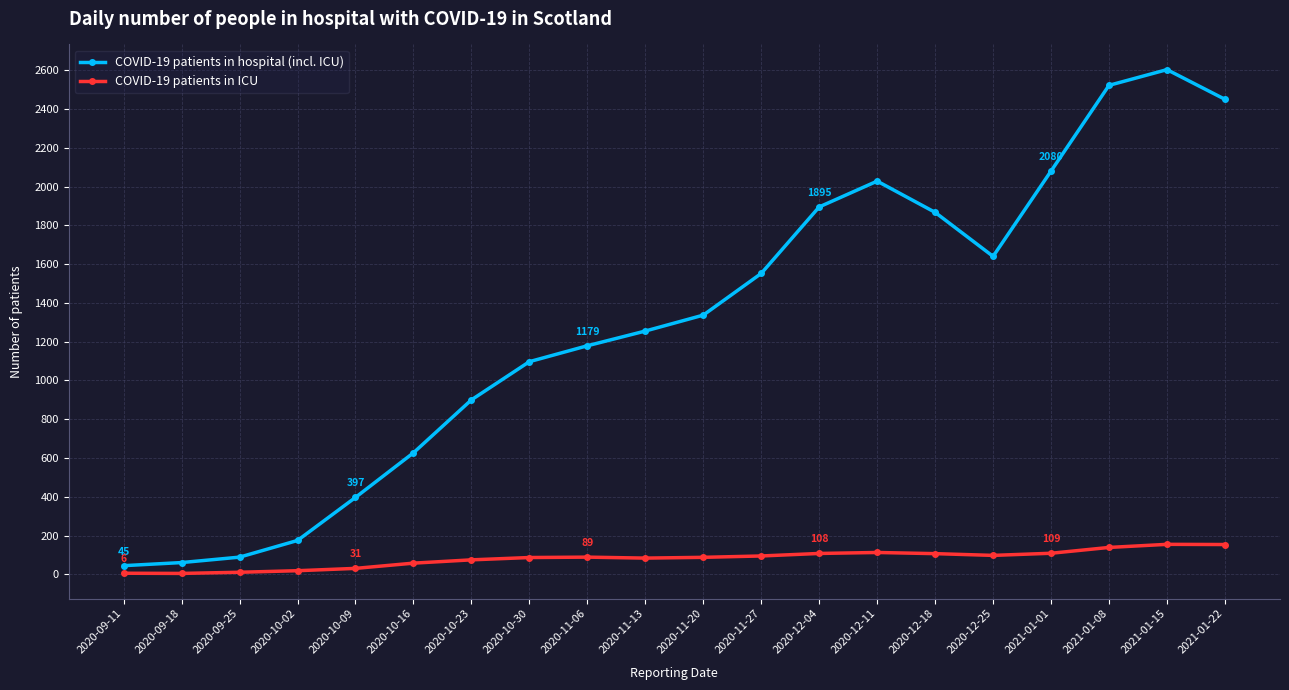

At 2021-01-15, list the series in order from largest to smallest.

COVID-19 patients in hospital (incl. ICU), COVID-19 patients in ICU